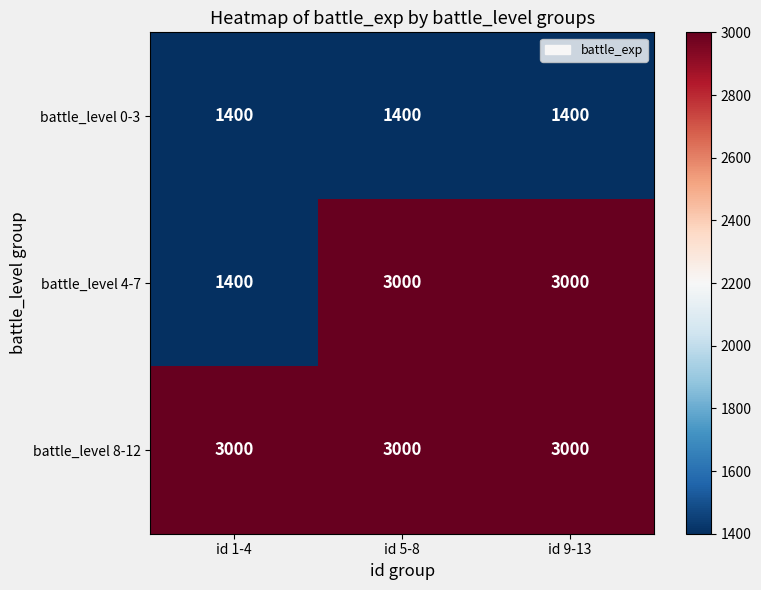

Rank the series by their average value, from lowest to highest.

battle_level 0-3, battle_level 4-7, battle_level 8-12